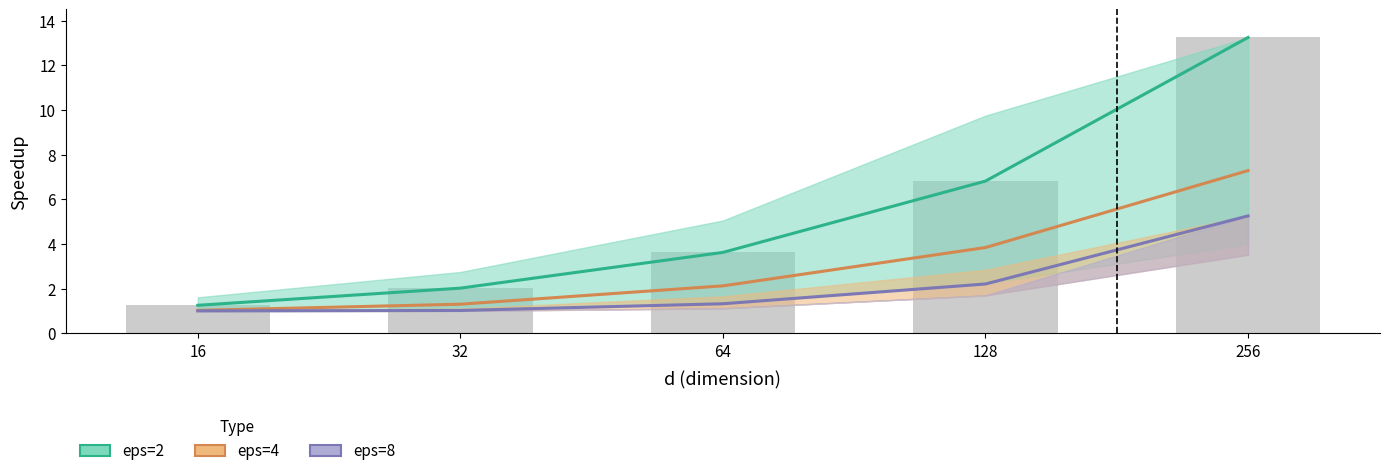

Rank the categories by eps=2 value from lowest to highest.

16, 32, 64, 128, 256